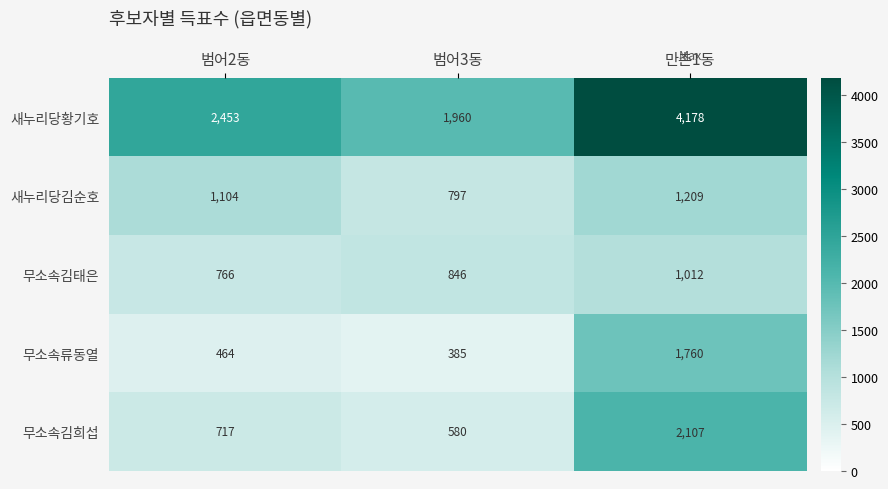

Which series has the largest total across all categories?

새누리당황기호